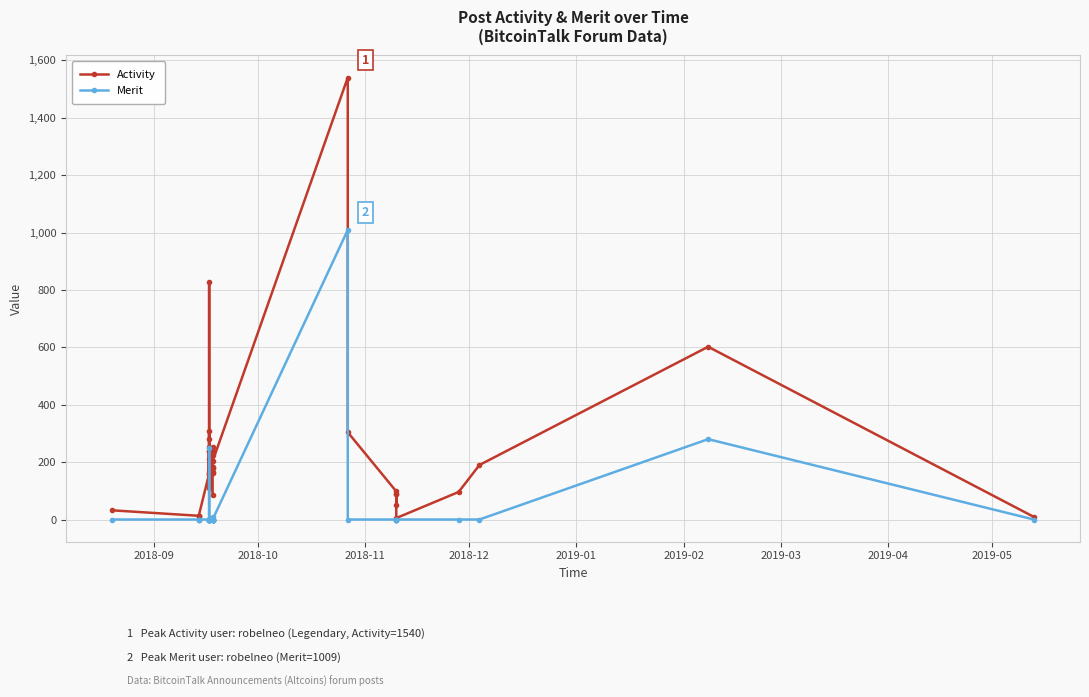

What are all the series names shown in the legend?

Activity, Merit